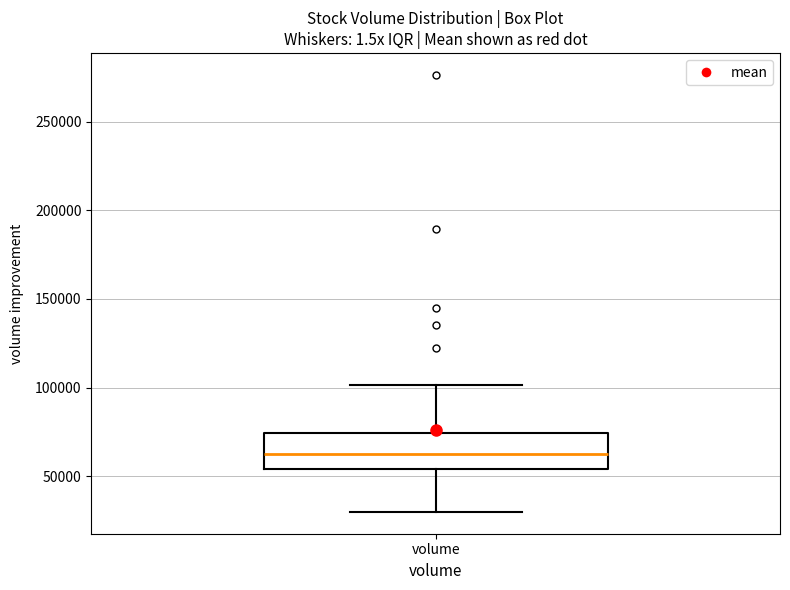

Where is the lower edge of the box for volume on the y-axis? The values are not printed on the chart, so give them approximately, as read against the axis.

55000